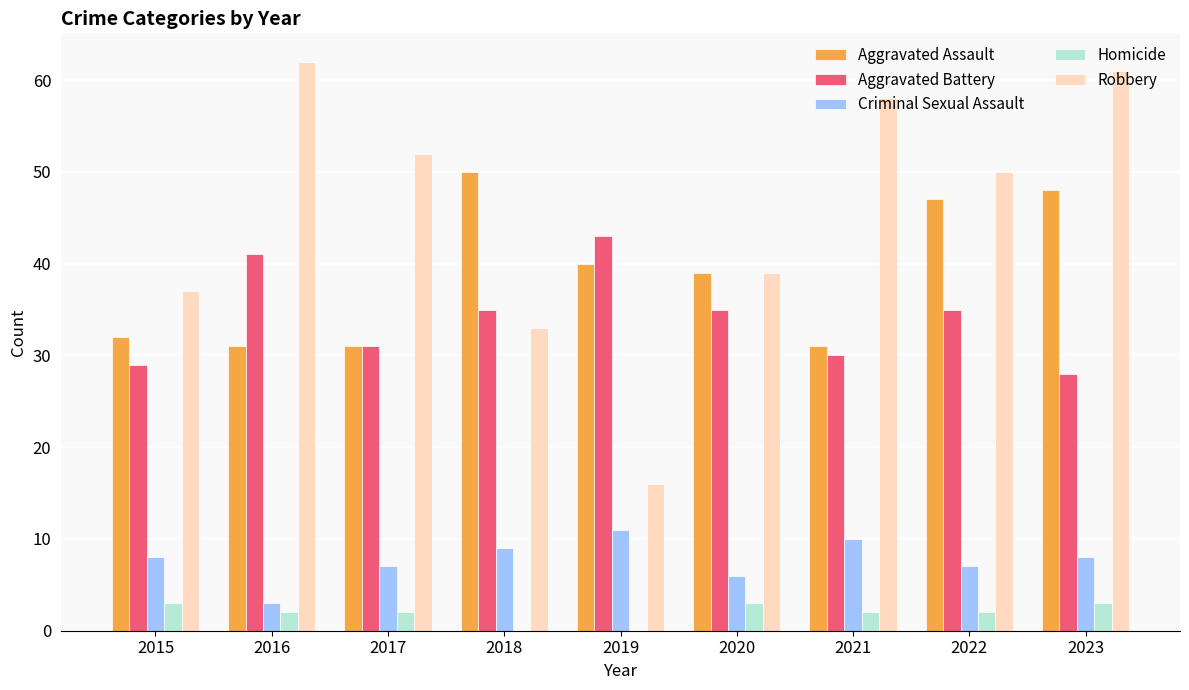

Reading left to right, list all the values displayed in this chart.

Aggravated Assault: 32	31	31	50	40	39	31	47	48
Aggravated Battery: 29	41	31	35	43	35	30	35	28
Criminal Sexual Assault: 8	3	7	9	11	6	10	7	8
Homicide: 3	2	2	0	0	3	2	2	3
Robbery: 37	62	52	33	16	39	58	50	61